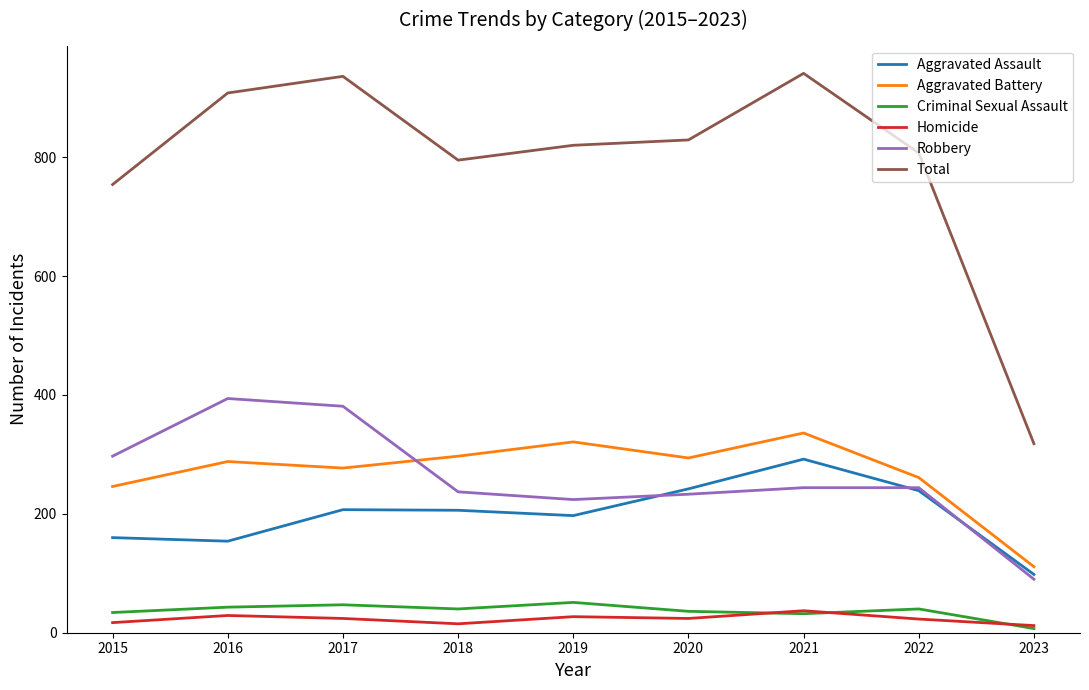

True or false: Total and Homicide intersect in this chart.

False